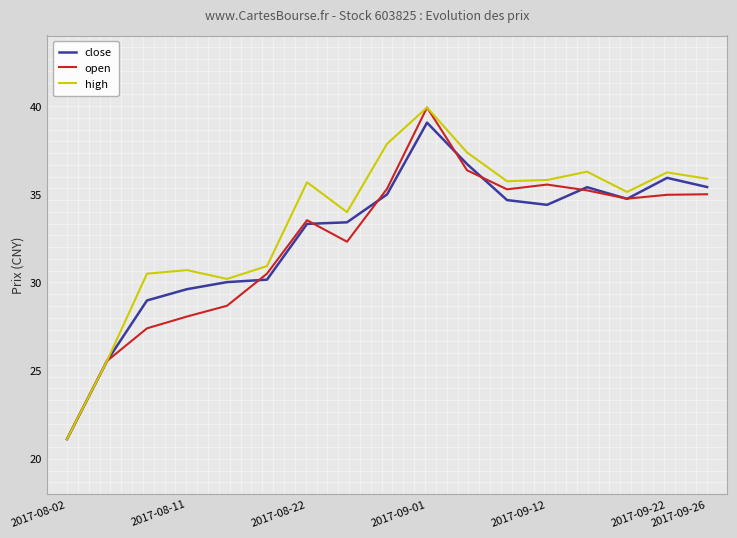

What is the smallest value displayed?

21.1